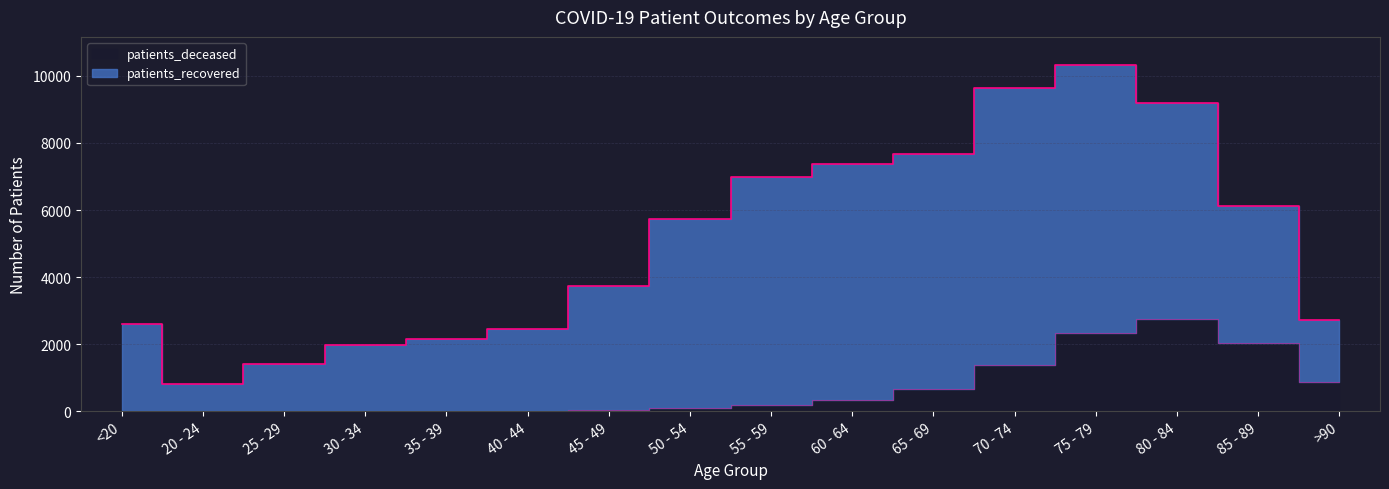

What is the difference between the second highest and second lowest values?

2335